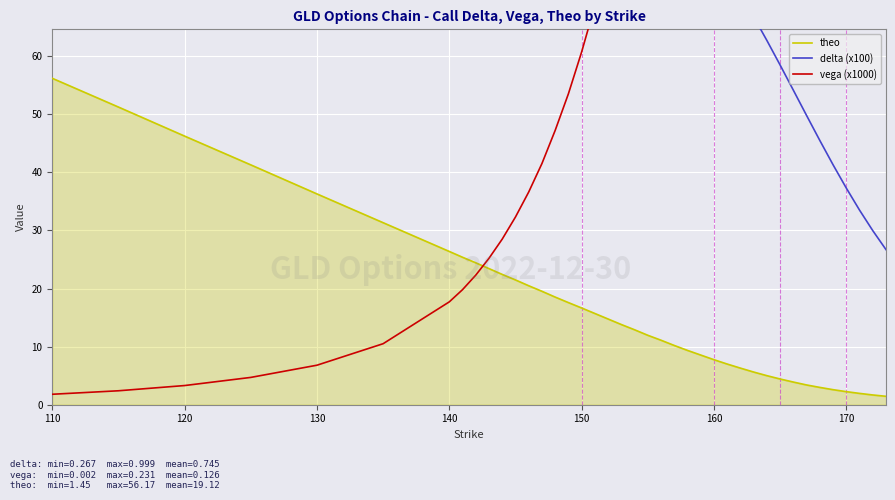

True or false: vega (x1000) and theo cross at least once.

True